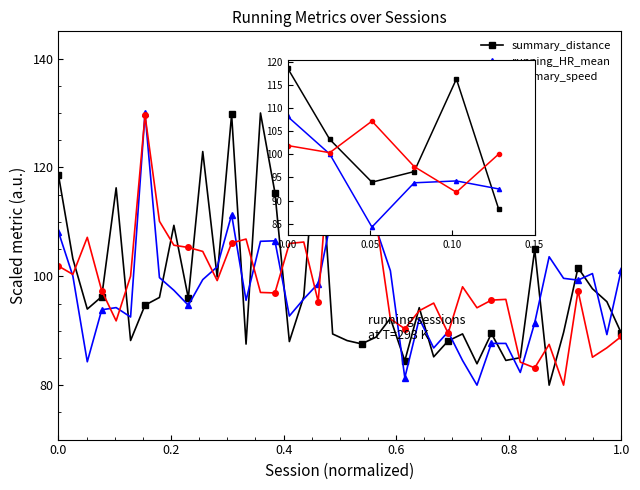

Rank the series by their average value, from lowest to highest.

running_HR_mean, summary_speed, summary_distance